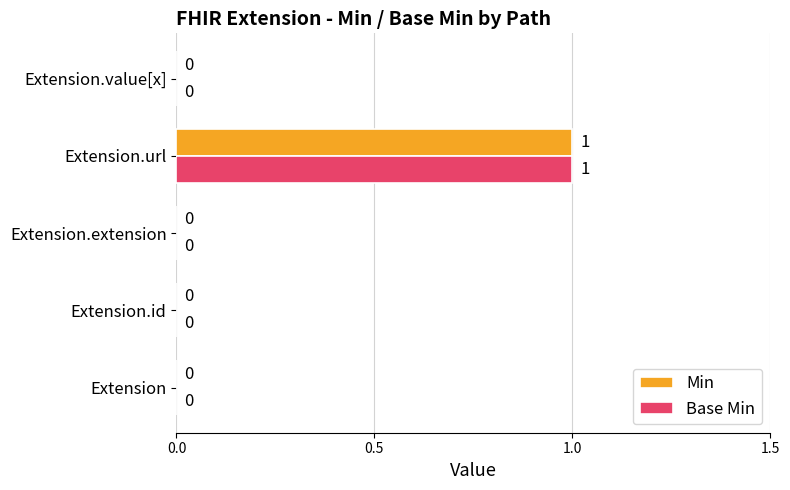

How many Base Min values are between 0 and 1?

5